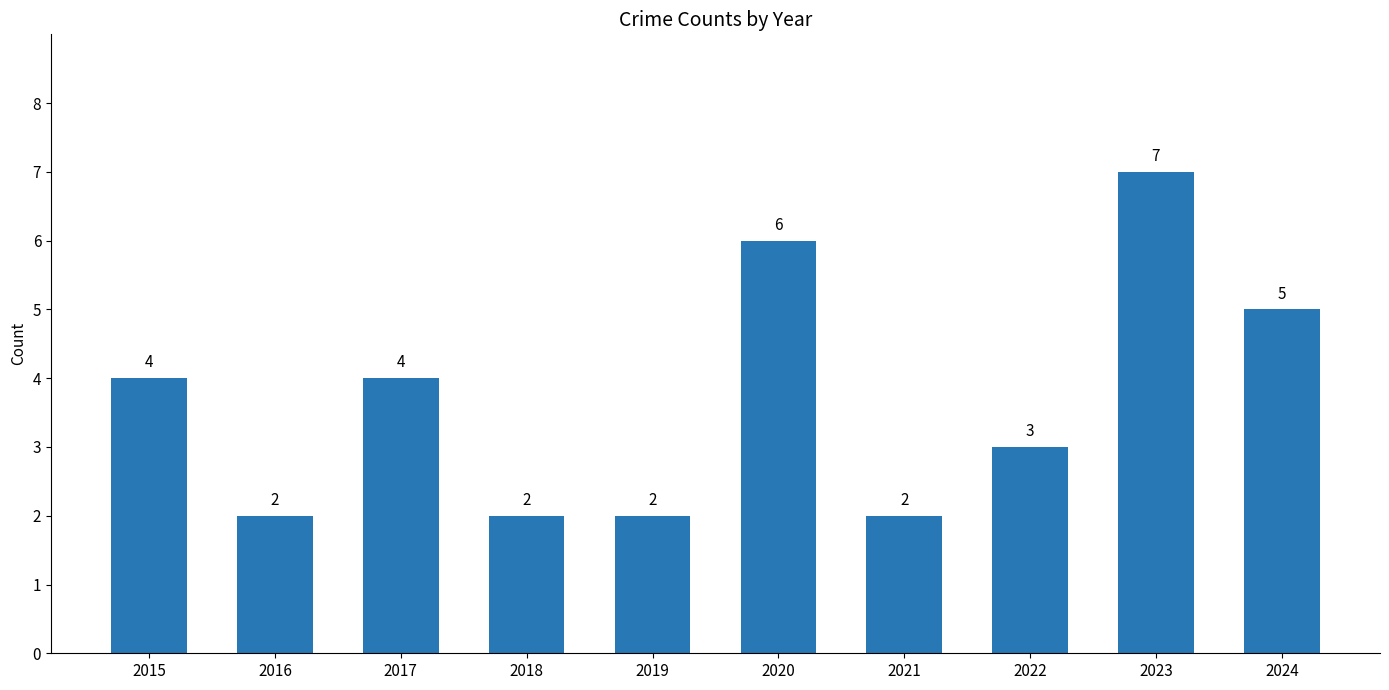

What is the maximum value shown in the chart?

7